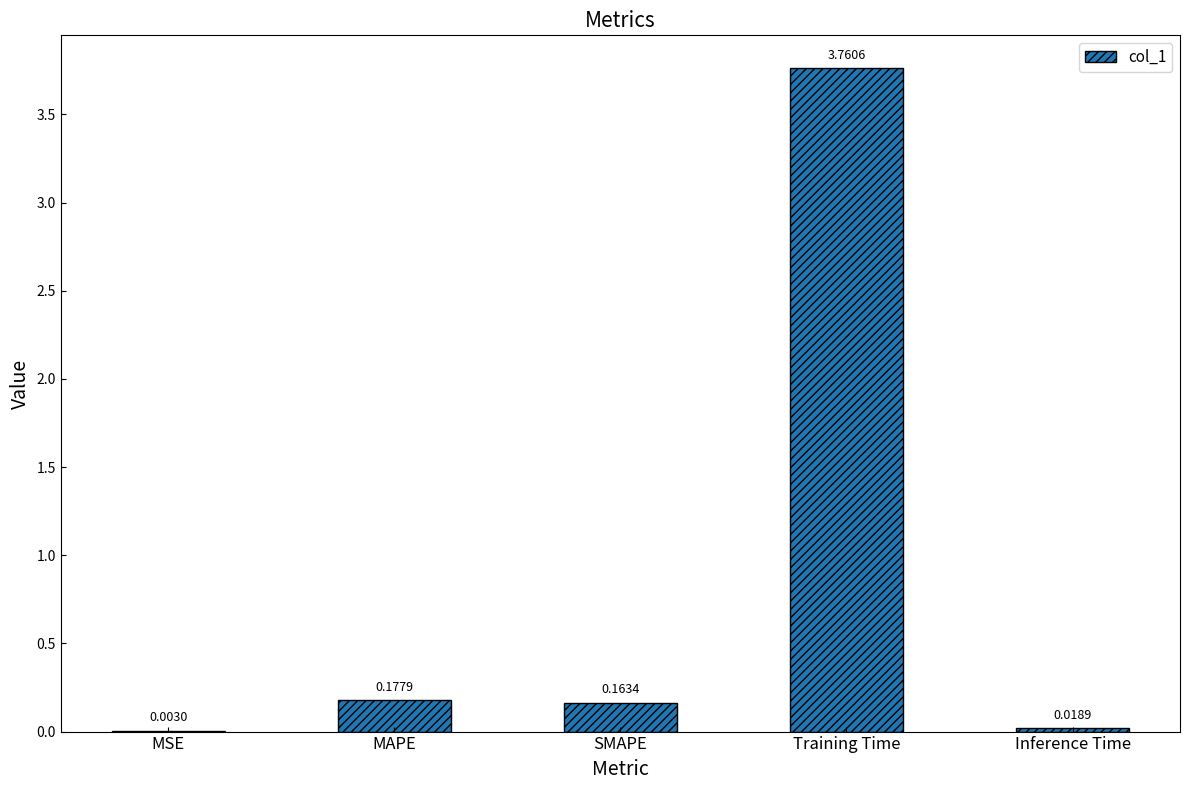

At which category does the chart reach its peak across all series?

Training Time